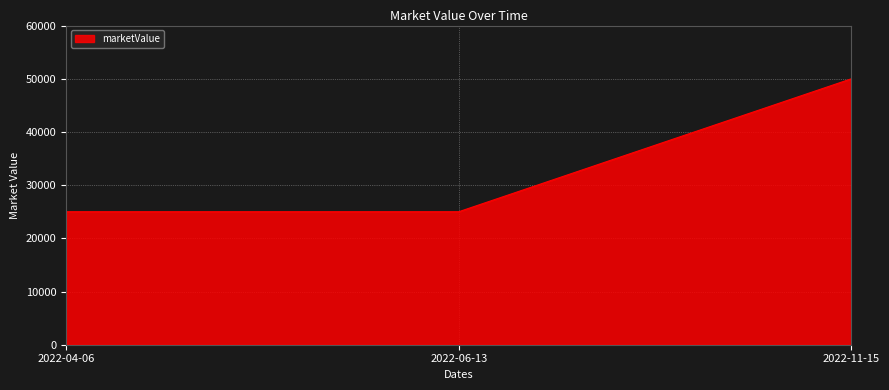

Approximately how many times larger is the value at 2022-04-06 compared to 2022-11-15?

0.5